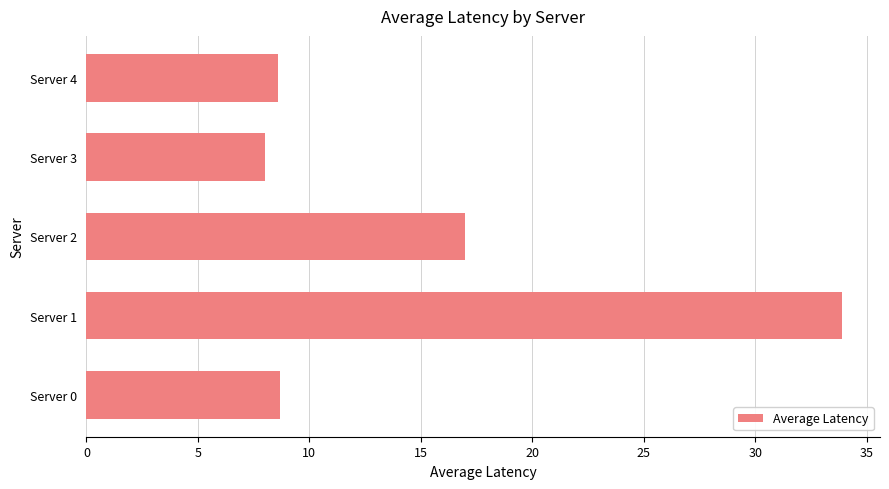

What is the change in value from Server 1 to Server 3?

-25.9